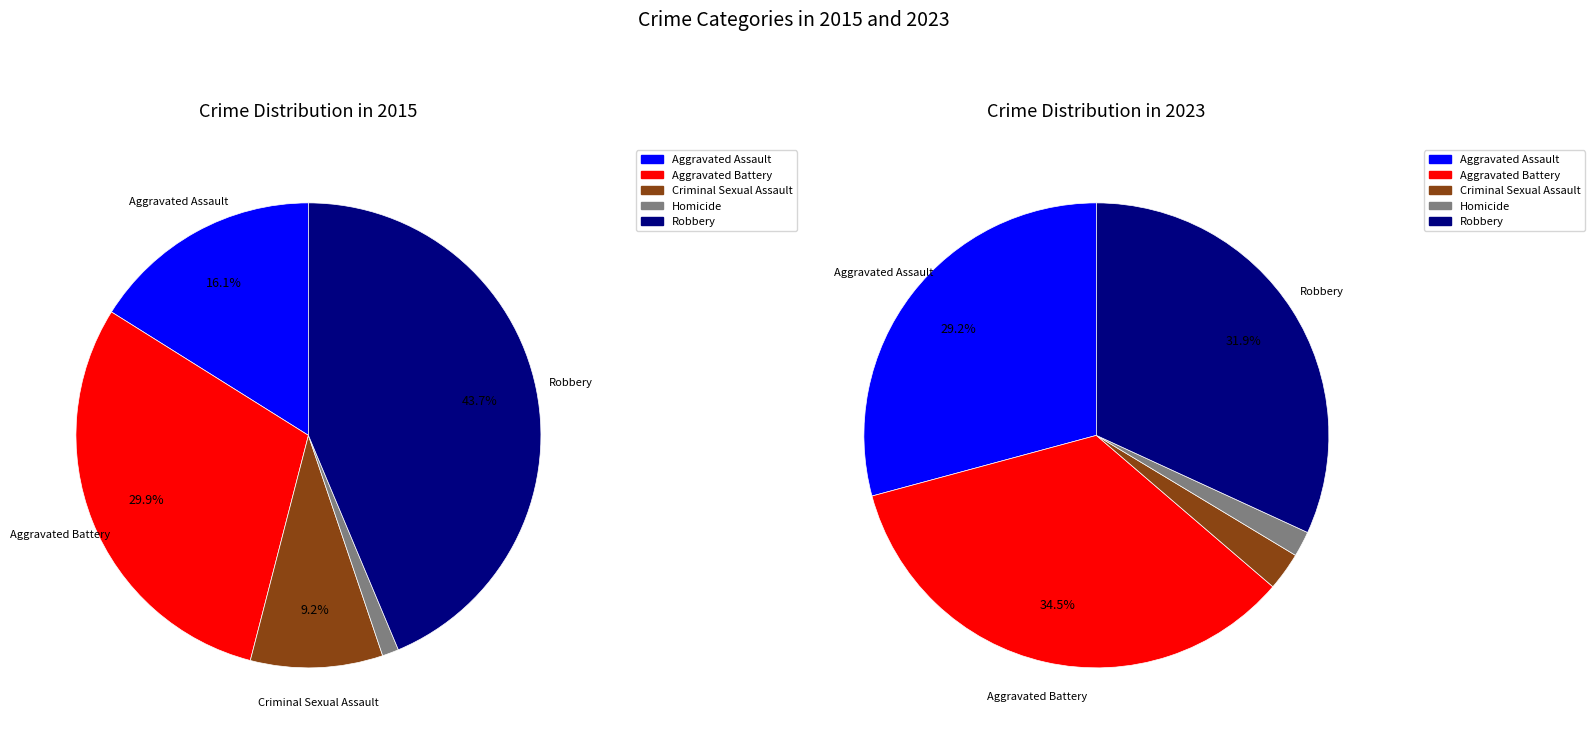

Between Robbery and Aggravated Battery, which is larger?

Robbery